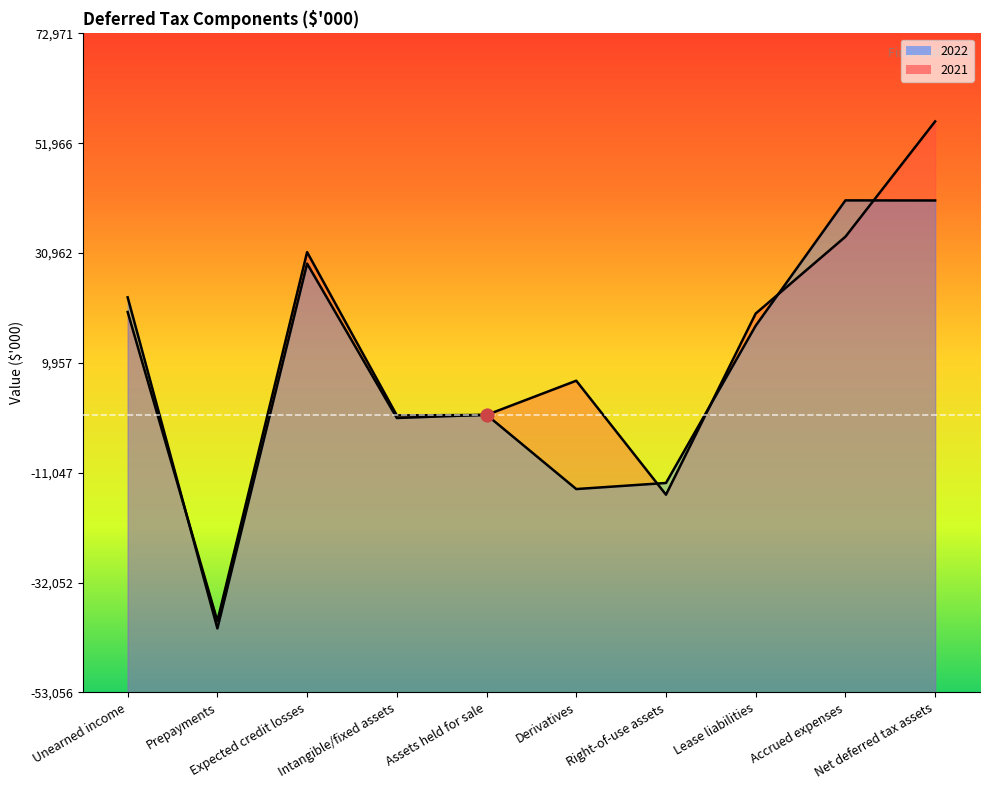

Which series has the widest spread of Y values?

2021